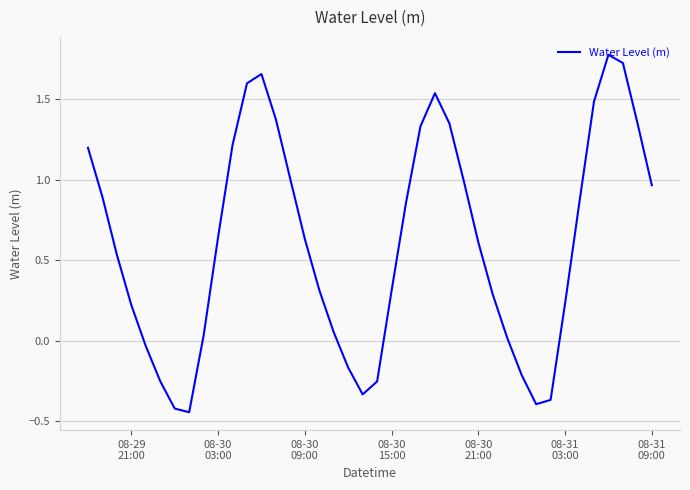

How many negative values are there?

10